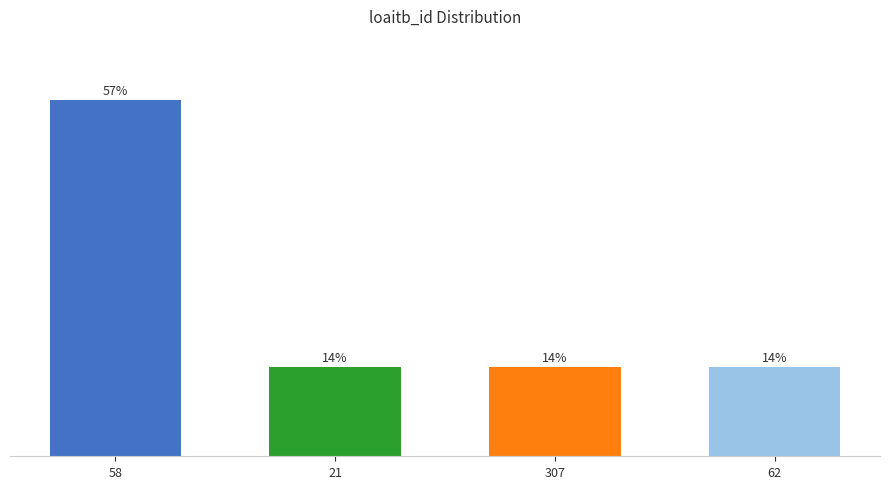

Are the bars horizontal?

No